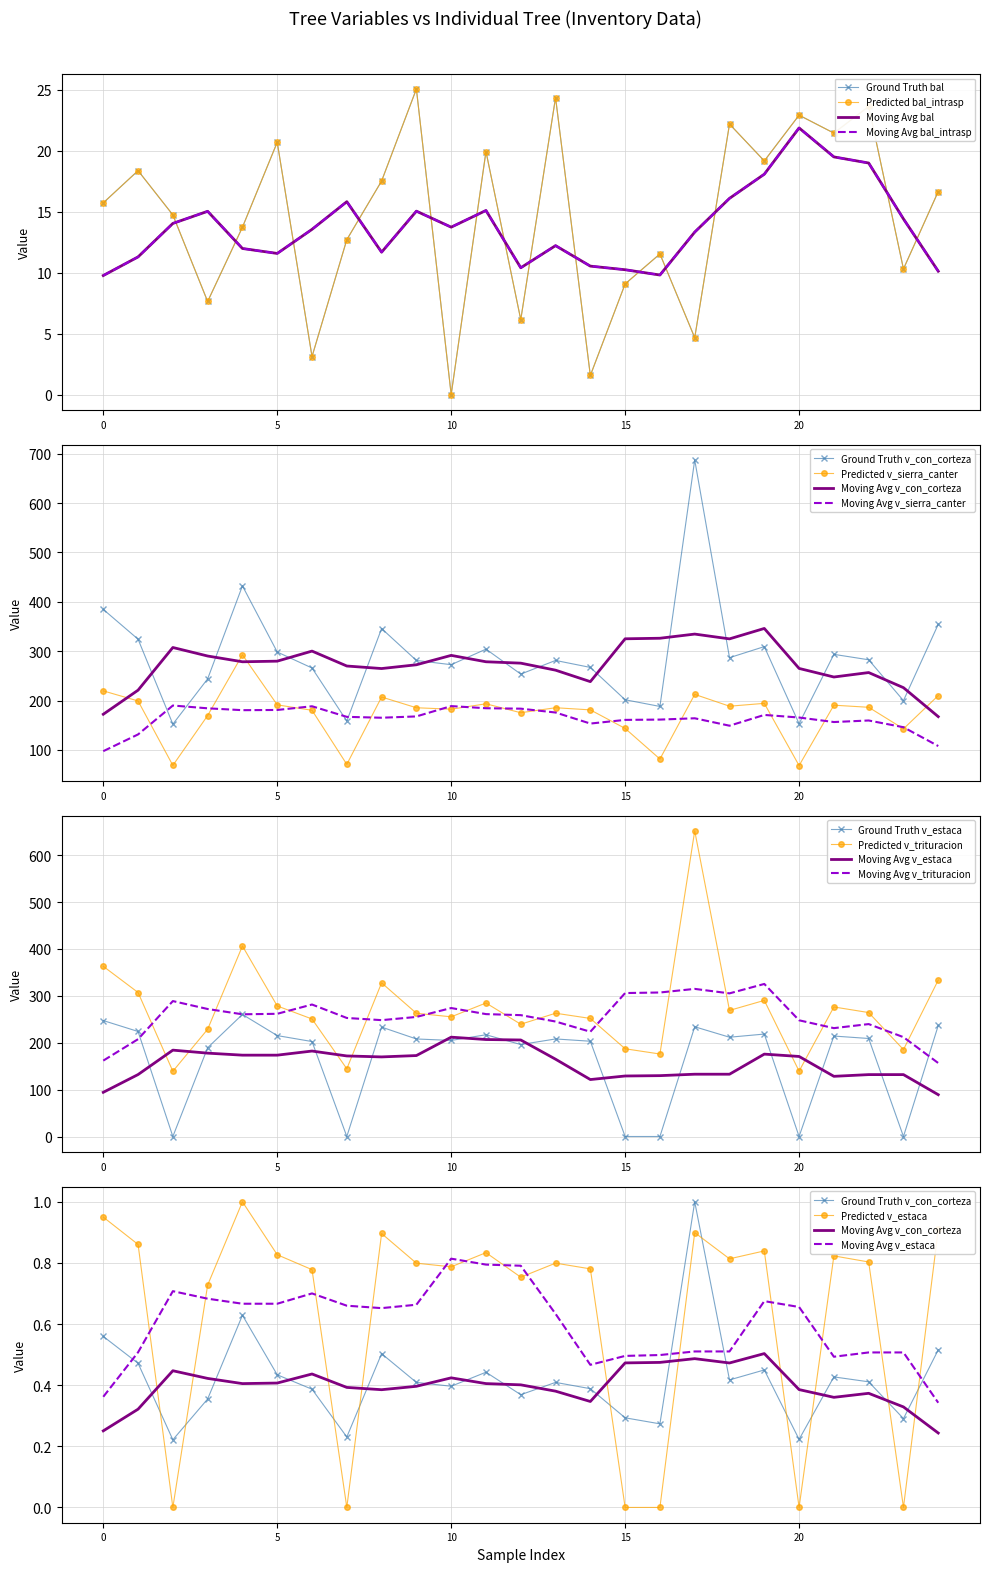

Which series has the largest total across all categories?

v_con_corteza